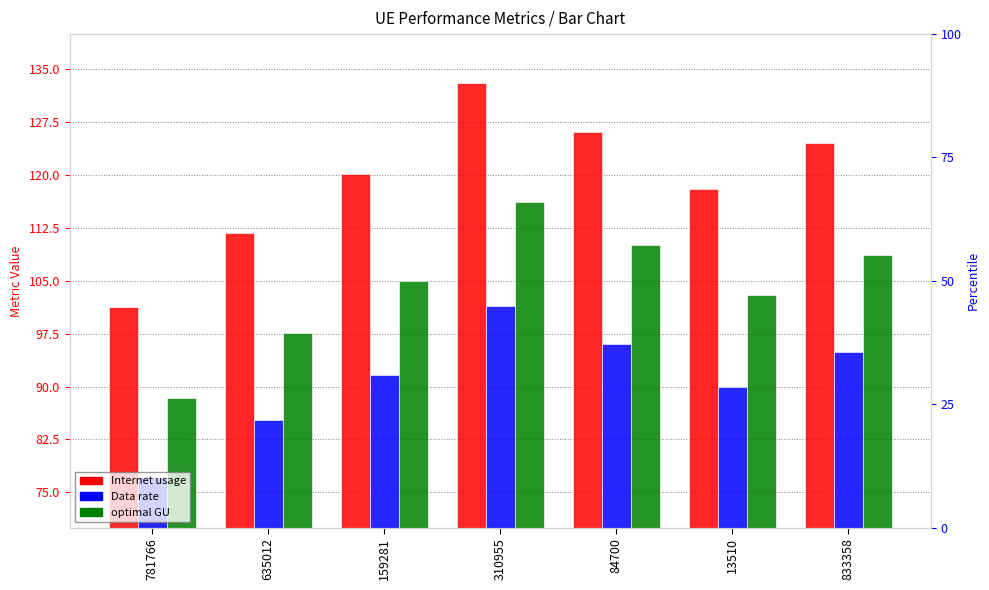

Rank the series by their average value, from lowest to highest.

Data rate, optimal GU, Internet usage